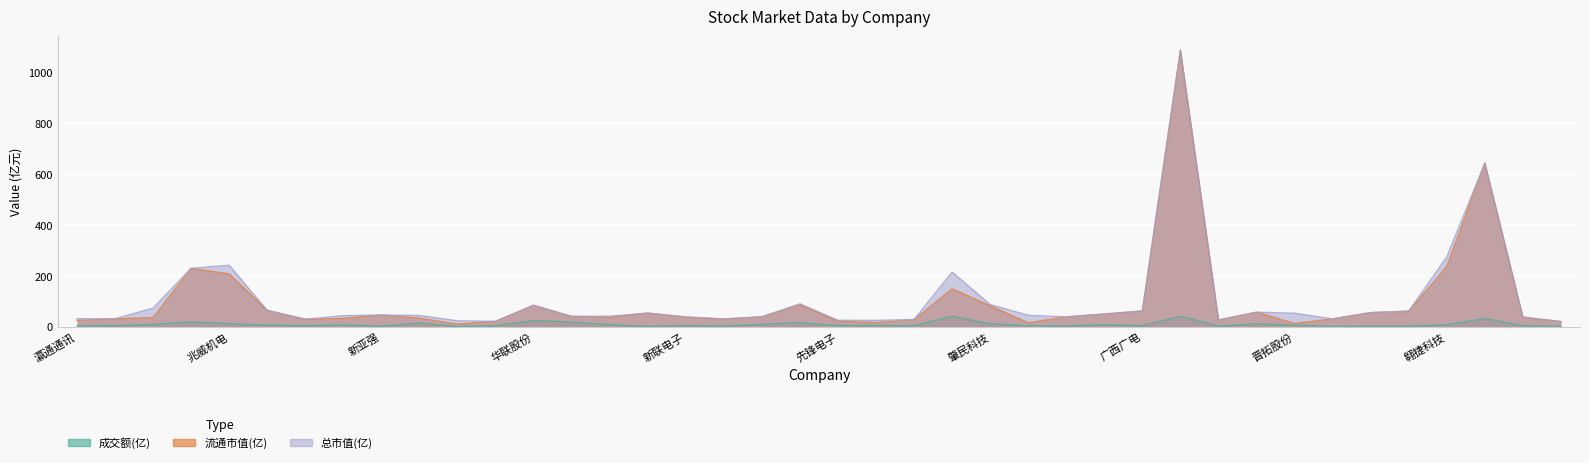

Is the value of 流通市值(亿) at 新联电子 greater than the value of 成交额(亿) at 肇民科技?

Yes